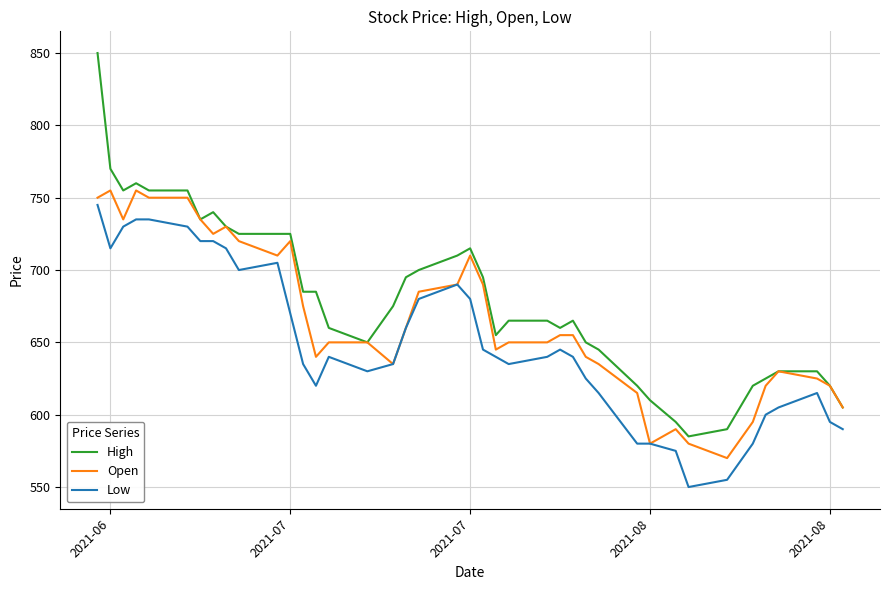

Rank the series by their average value, from highest to lowest.

High, Open, Low